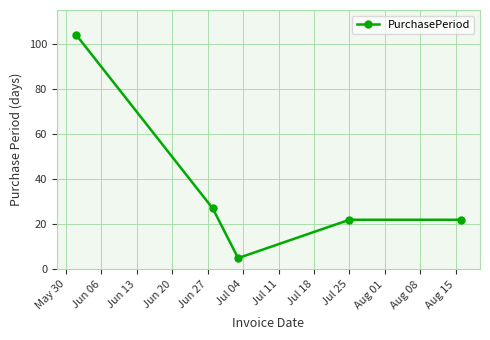

True or false: there are more than 1 points higher than both neighbors.

False